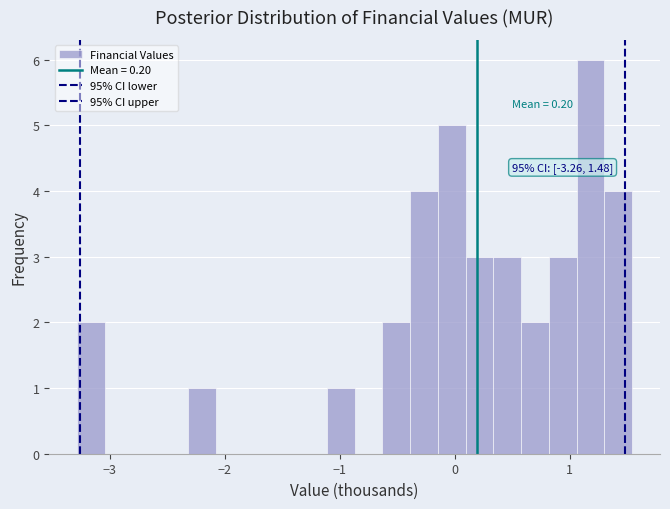

Read against the x-axis, roughly where is the centre of the tallest bar?

1.2